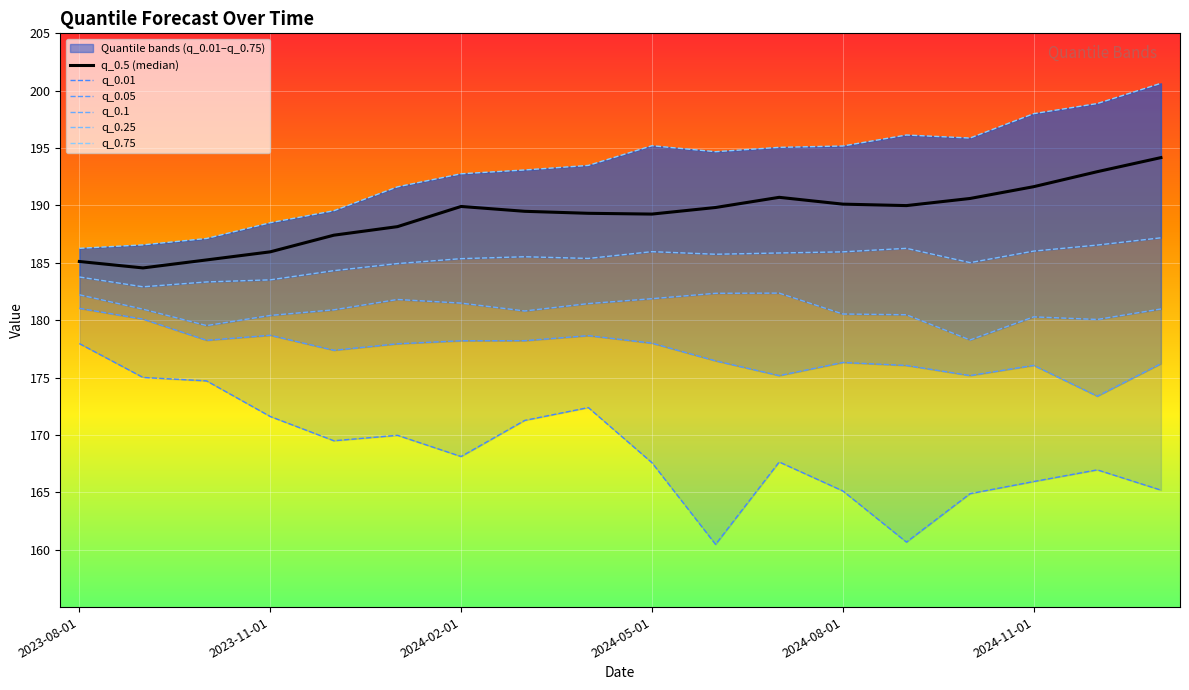

What is the difference between the maximum and minimum values in the q_0.75 series?

14.4